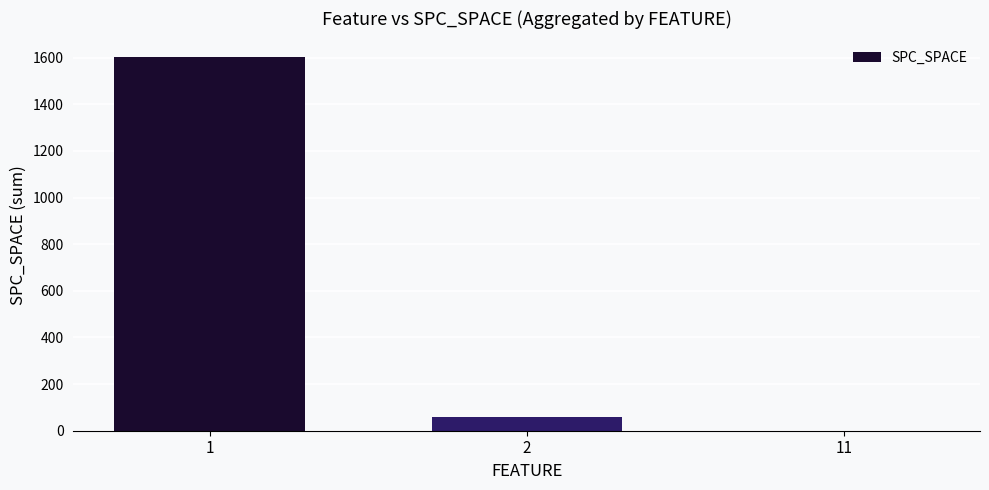

Reading left to right, list all the values displayed in this chart.

1=1602	2=57	11=0